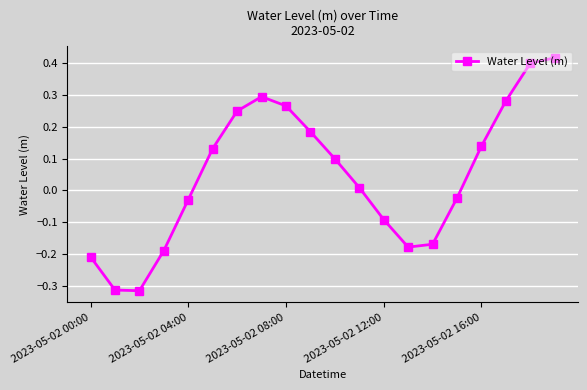

How many interior local valleys (lower than both neighbors) does the data have?

2